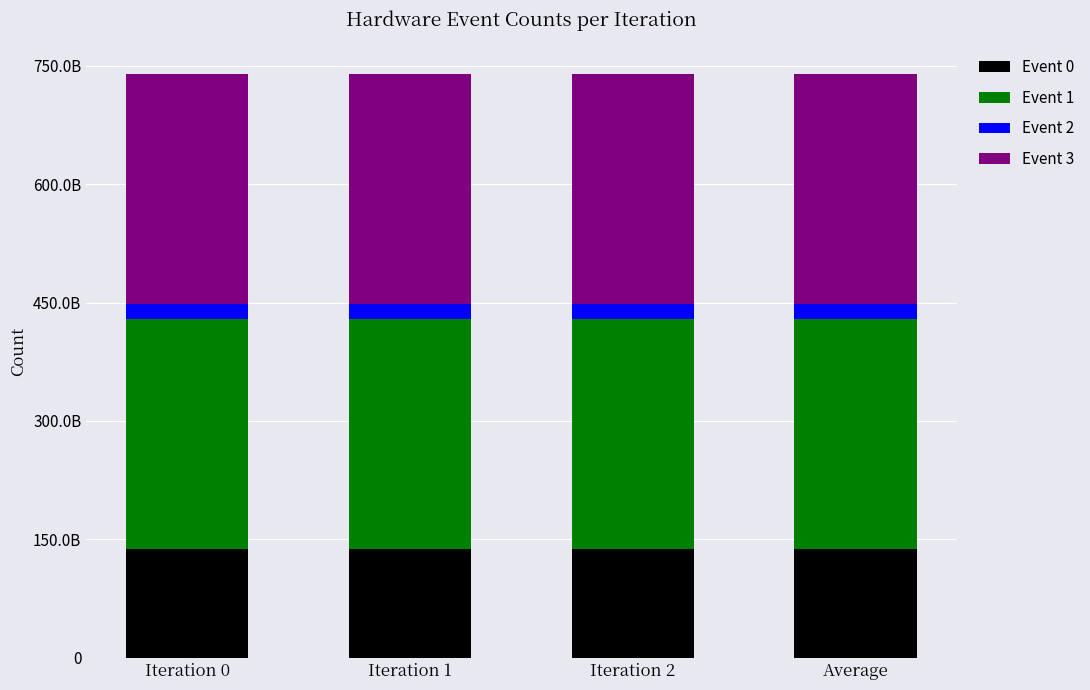

What is the label of the 3rd bar from the right?

Iteration 1